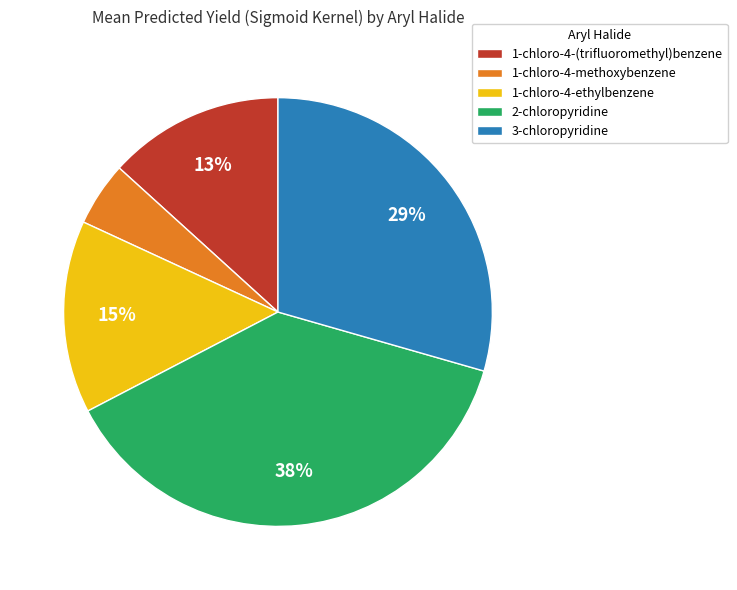

Do 1-chloro-4-(trifluoromethyl)benzene and 1-chloro-4-ethylbenzene together represent more than half of the pie?

No